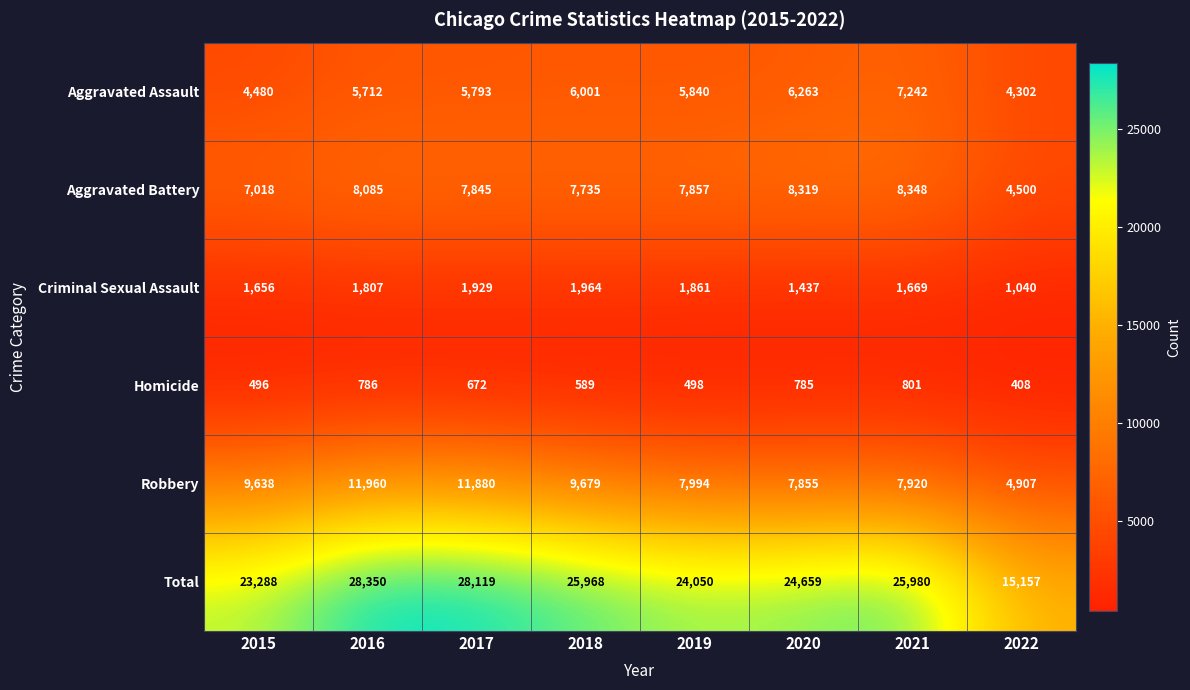

What is the greatest value displayed?

28350